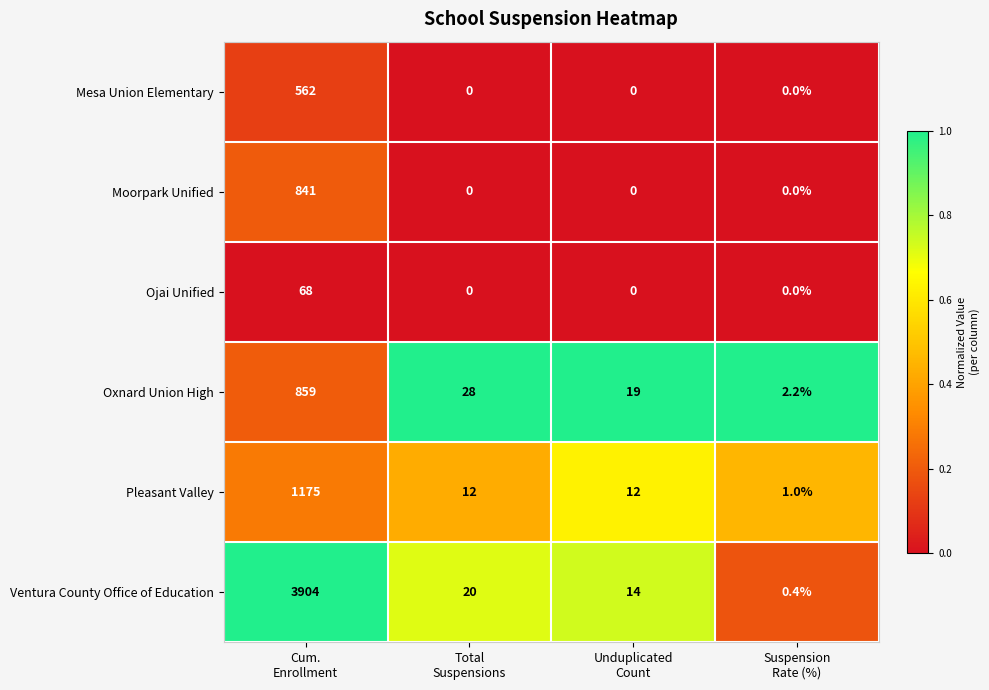

Which series has the largest total across all categories?

Ventura County Office of Education